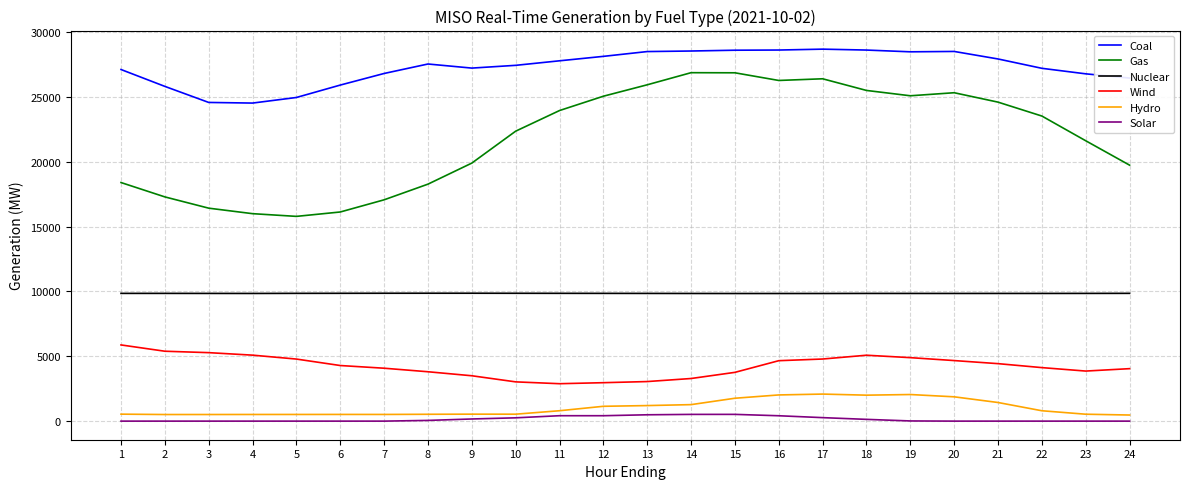

What is the total value across all series at 12?

67554.5